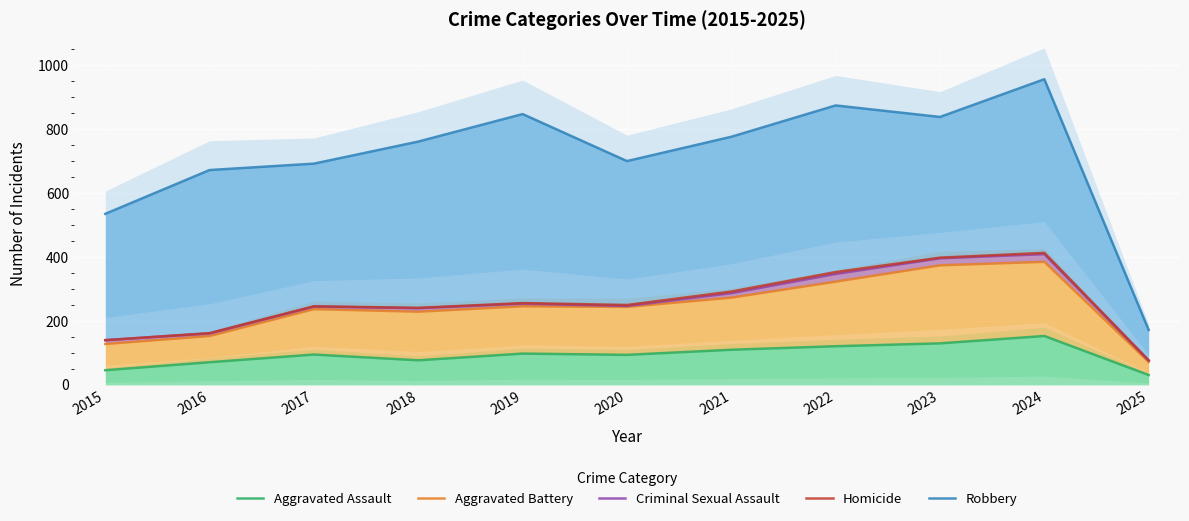

Which has a higher value, 2015 or 2018?

2018